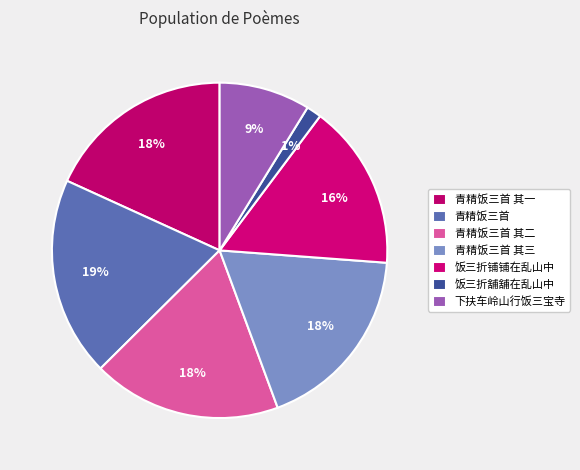

Between 青精饭三首 其三 and 饭三折铺铺在乱山中, which is larger?

青精饭三首 其三